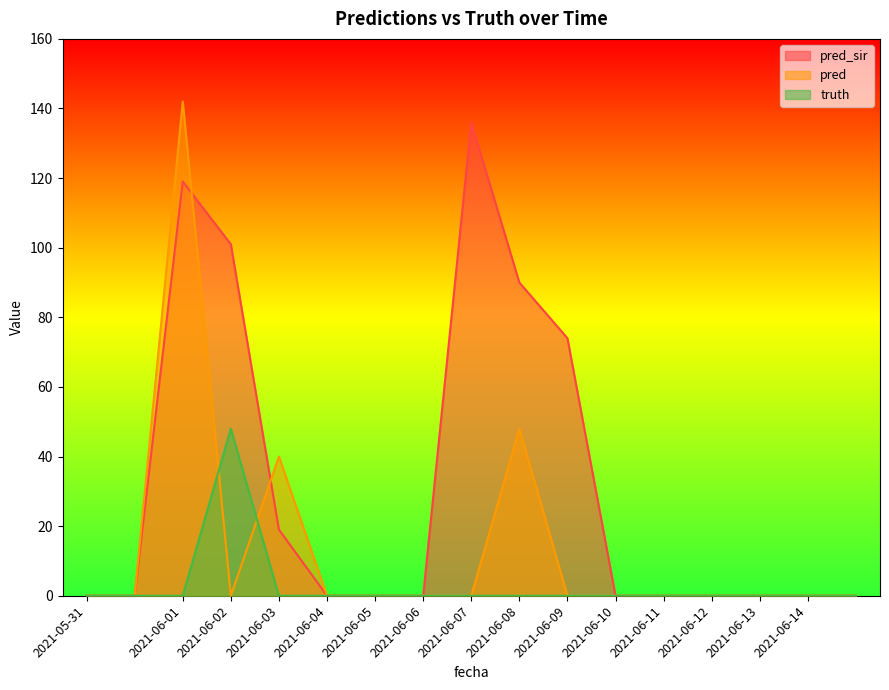

How many times do pred and pred_sir cross each other?

2